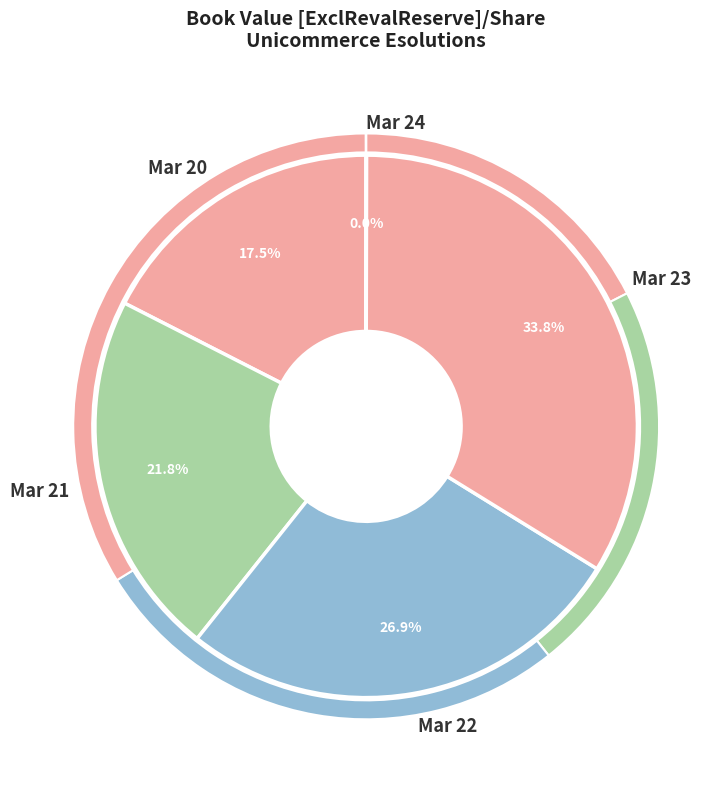

Is it true that Mar 23 is 34% of the pie?

True